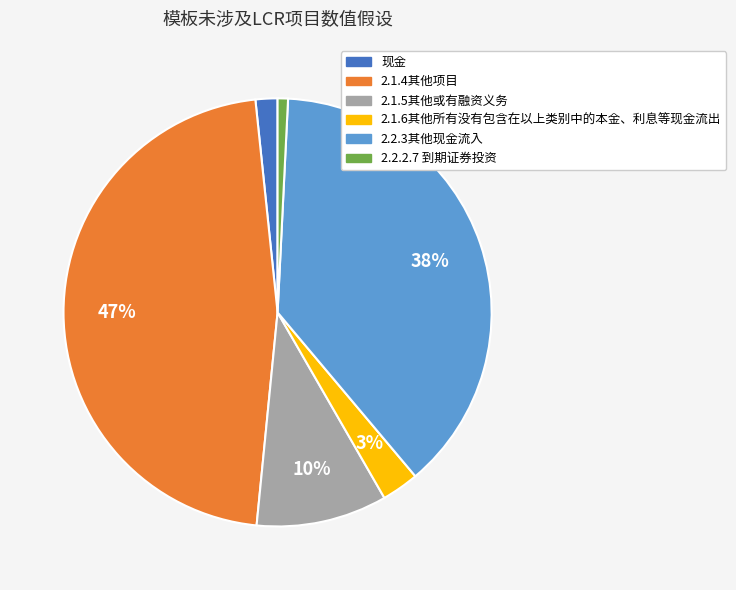

To the nearest percent, what is the combined percentage of 2.1.4其他项目 and 2.2.2.7 到期证券投资?

48%